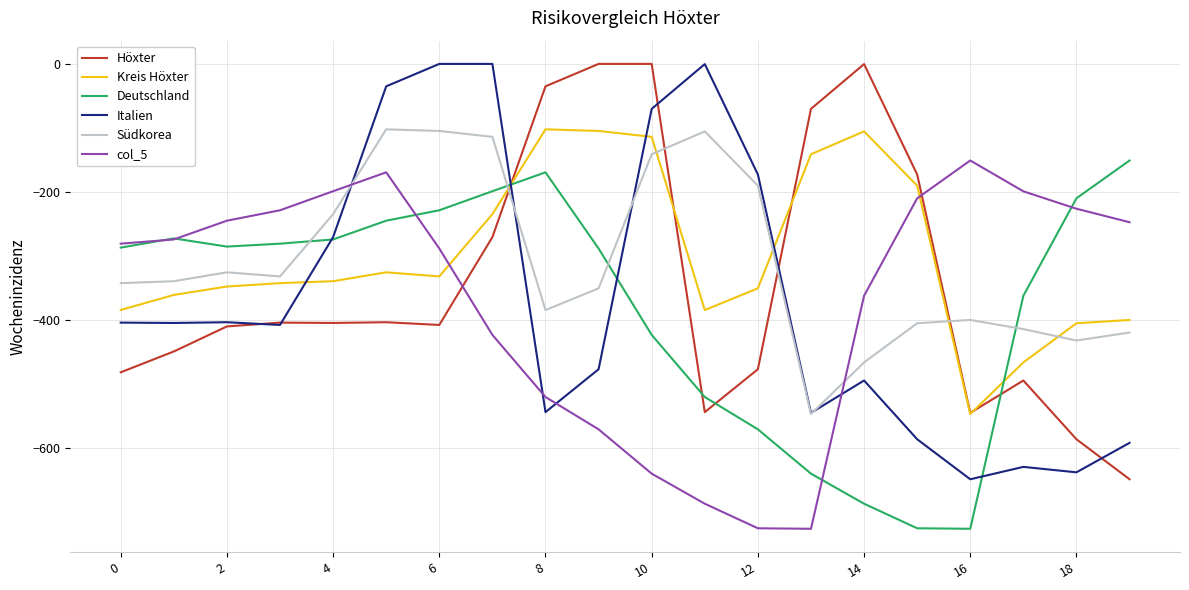

How many lines are shown in the chart?

6